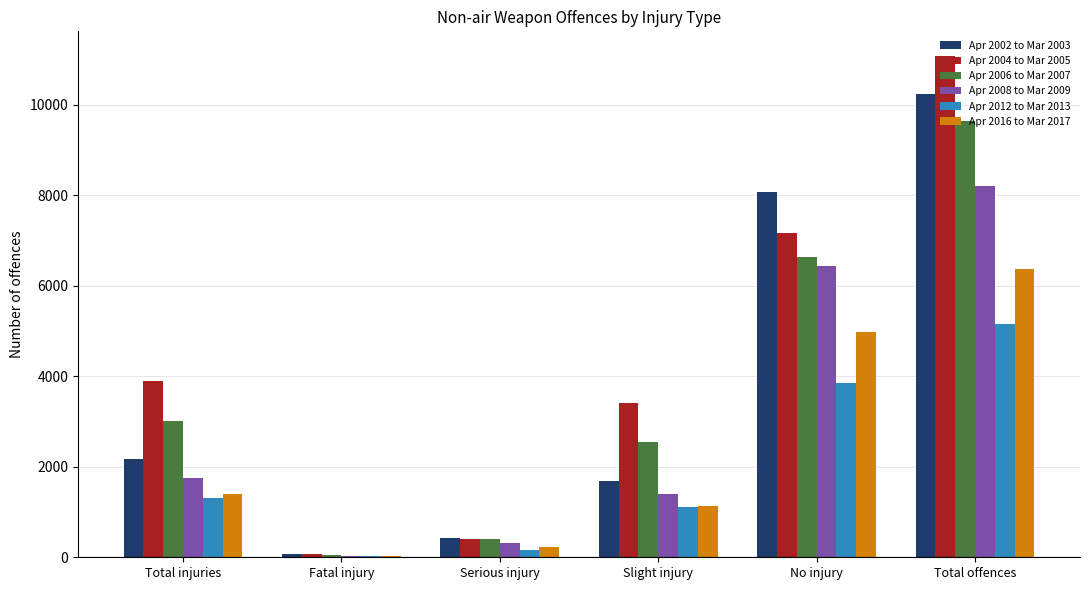

Reading left to right, list all the values displayed in this chart.

Apr 2002 to Mar 2003: Total injuries=2179	Fatal injury=80	Serious injury=416	Slight injury=1683	No injury=8069	Total offences=10248
Apr 2004 to Mar 2005: Total injuries=3904	Fatal injury=76	Serious injury=412	Slight injury=3416	No injury=7165	Total offences=11069
Apr 2006 to Mar 2007: Total injuries=3011	Fatal injury=56	Serious injury=412	Slight injury=2543	No injury=6634	Total offences=9645
Apr 2008 to Mar 2009: Total injuries=1760	Fatal injury=39	Serious injury=319	Slight injury=1402	No injury=6439	Total offences=8199
Apr 2012 to Mar 2013: Total injuries=1309	Fatal injury=30	Serious injury=170	Slight injury=1109	No injury=3849	Total offences=5158
Apr 2016 to Mar 2017: Total injuries=1402	Fatal injury=31	Serious injury=231	Slight injury=1140	No injury=4973	Total offences=6375